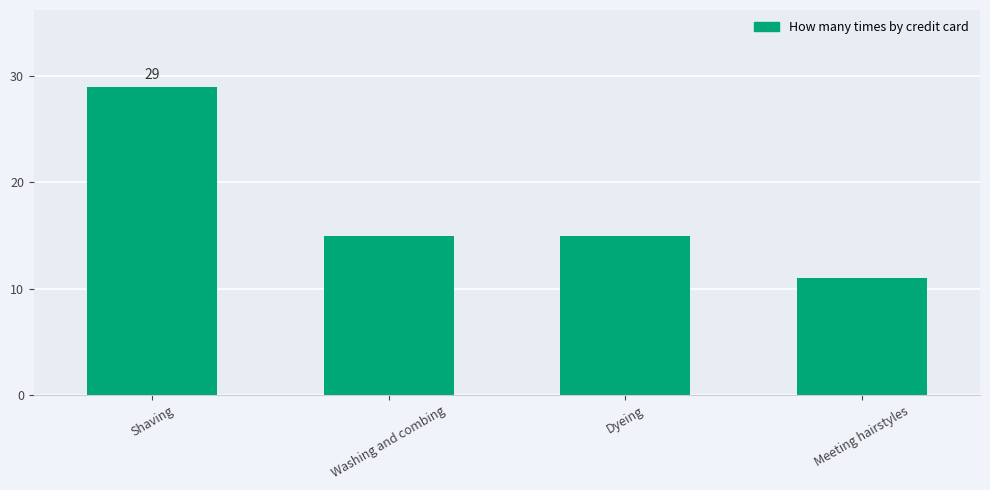

What is the label of the 4th bar from the left?

Meeting hairstyles